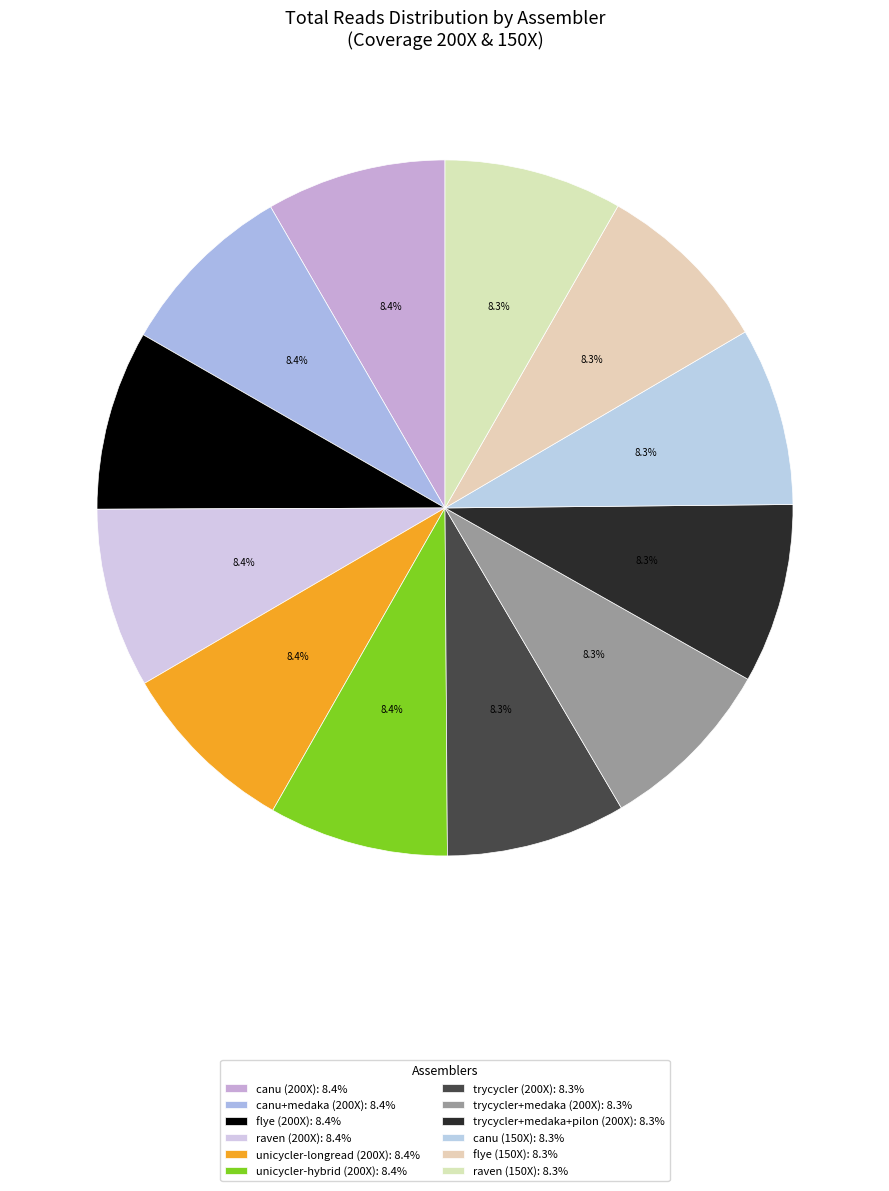

What is the smallest slice in the pie chart?

flye (150X)